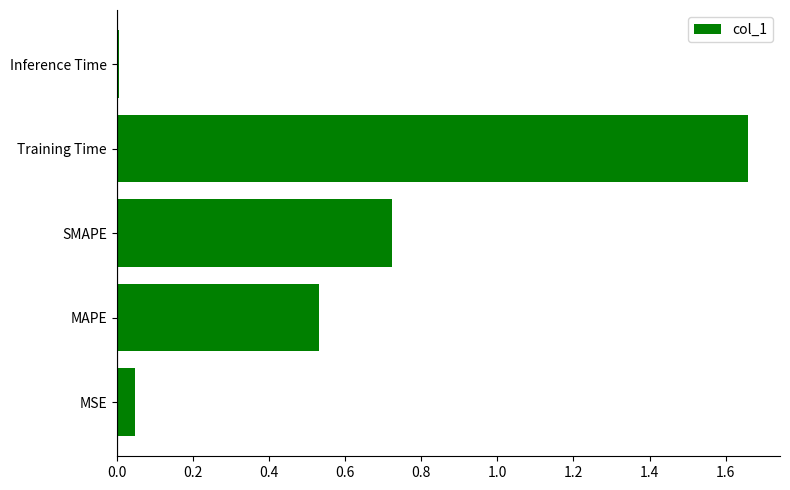

What is the sum of all values?

3.0